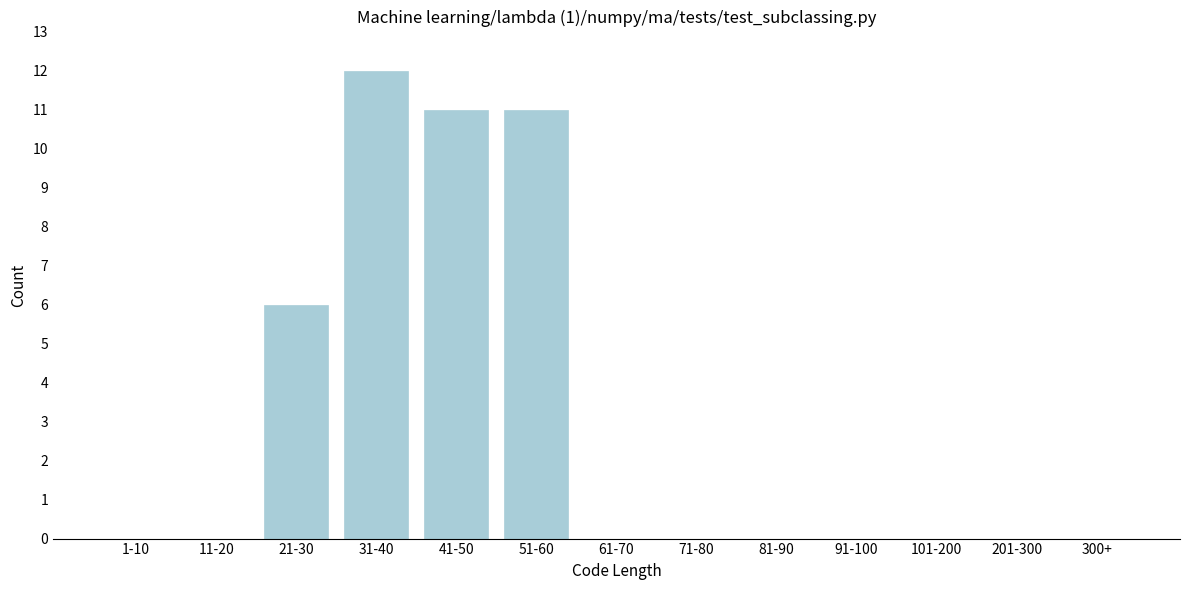

Reading left to right, extract all data points from this chart.

1-10=0	11-20=0	21-30=6	31-40=12	41-50=11	51-60=11	61-70=0	71-80=0	81-90=0	91-100=0	101-200=0	201-300=0	300+=0